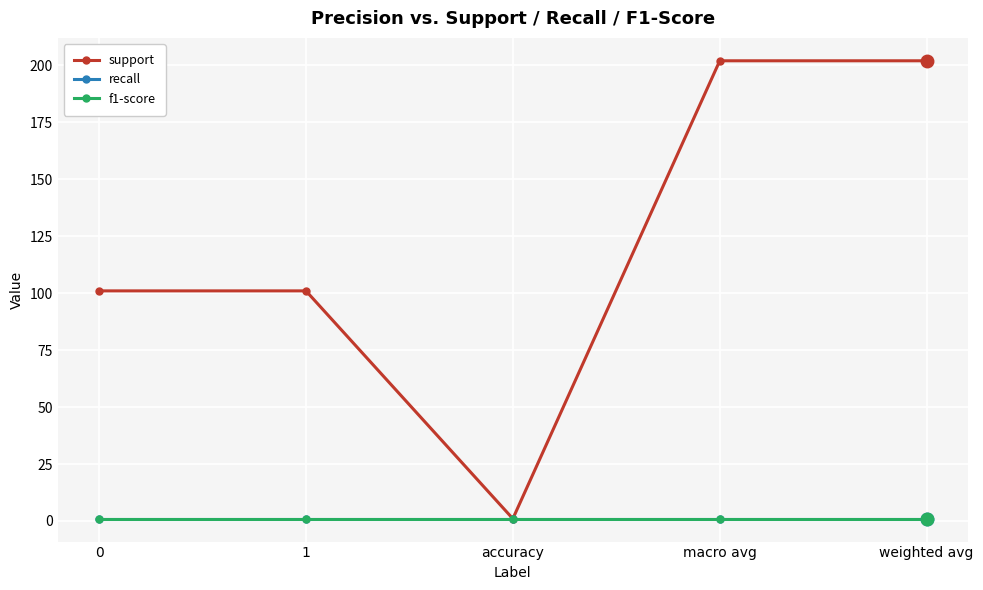

What is the approximate value of recall at 1?

1